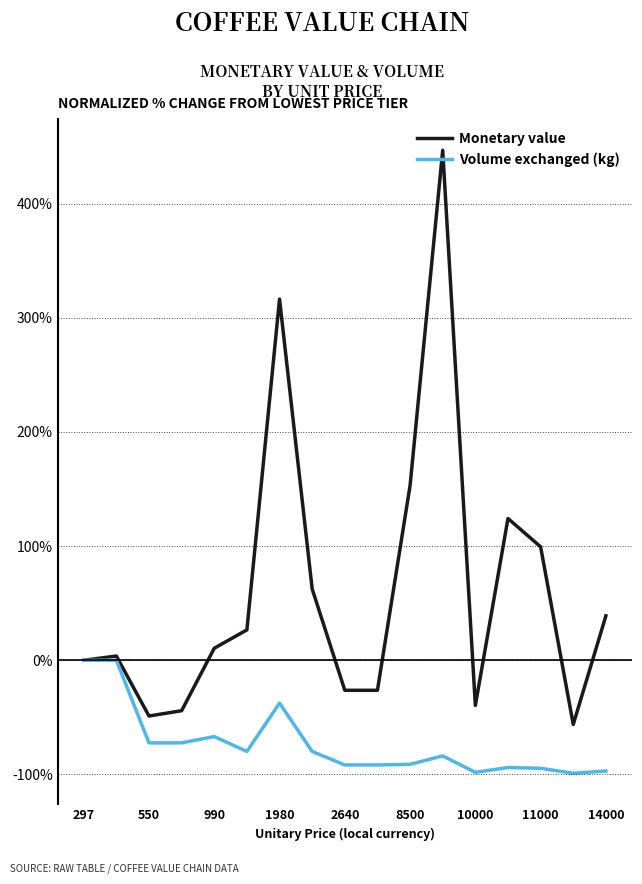

Which series has the largest total across all categories?

Monetary value